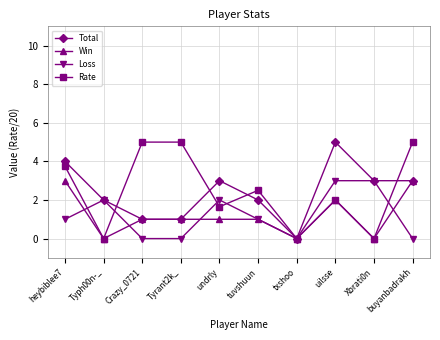

What position from the right is Typh00n-_?

9